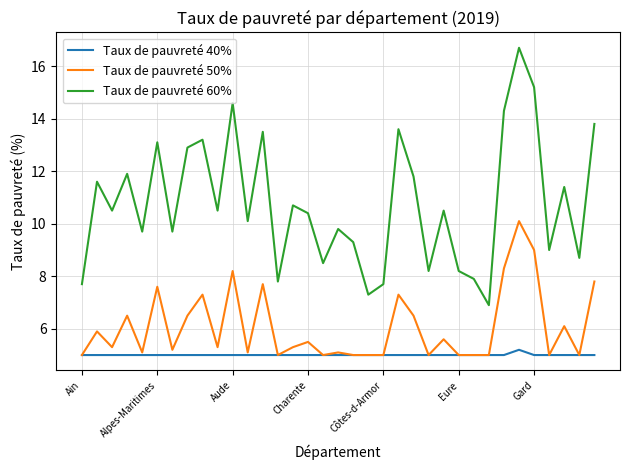

Rank the series by their average value, from lowest to highest.

Taux de pauvreté 40%, Taux de pauvreté 50%, Taux de pauvreté 60%